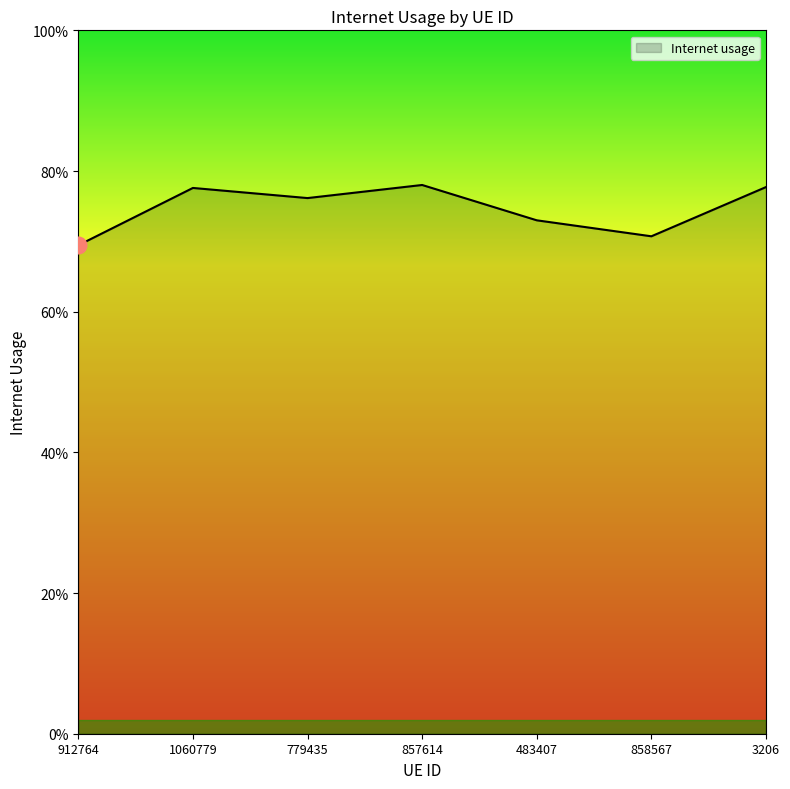

Does the chart display data point markers on the line(s)?

No